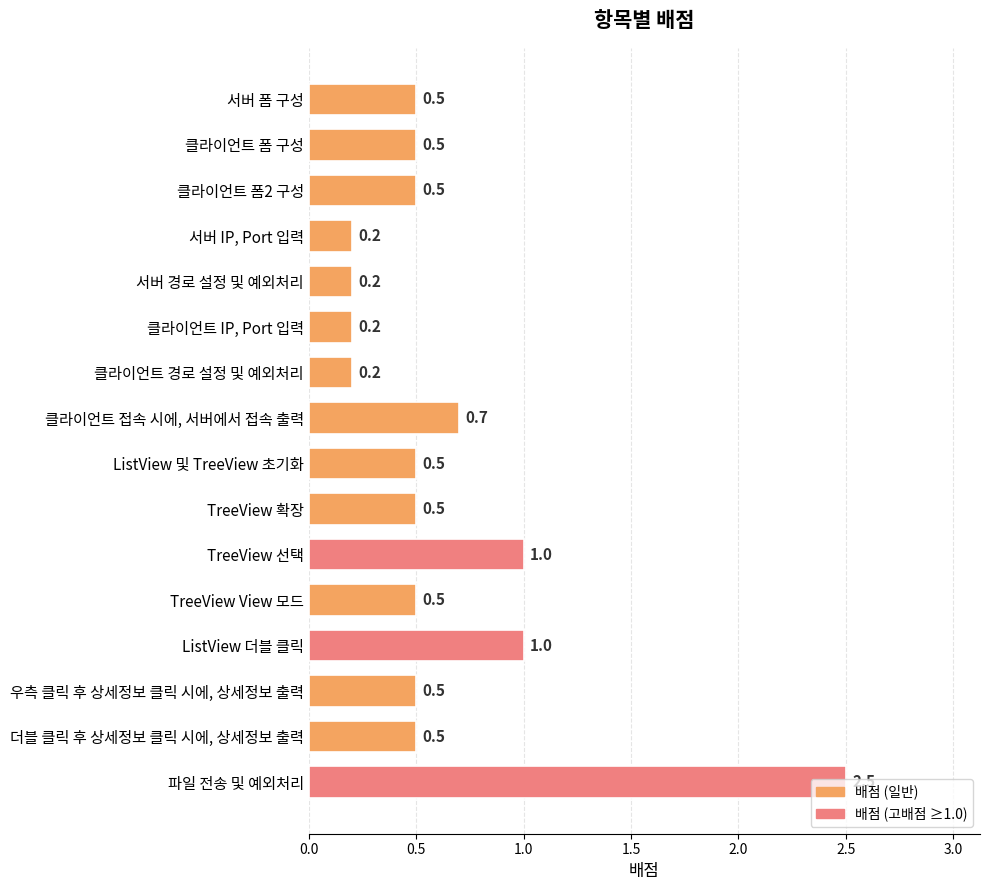

Which category has the highest value across all series?

파일 전송 및 예외처리